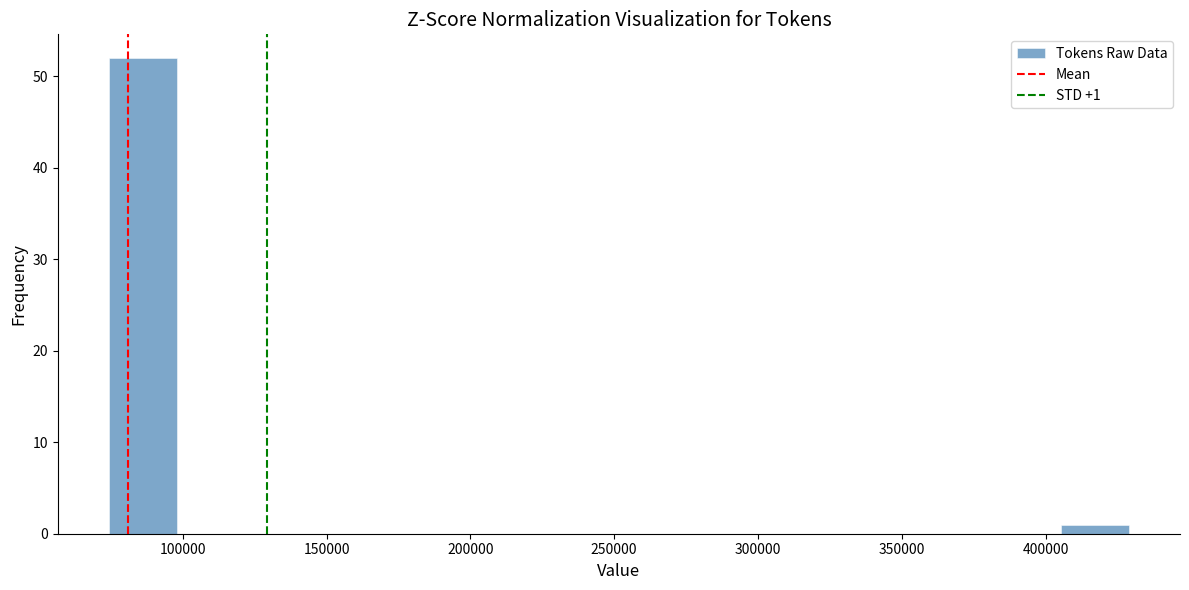

Over which range of the x-axis is the bar tallest?

75000 to 100000